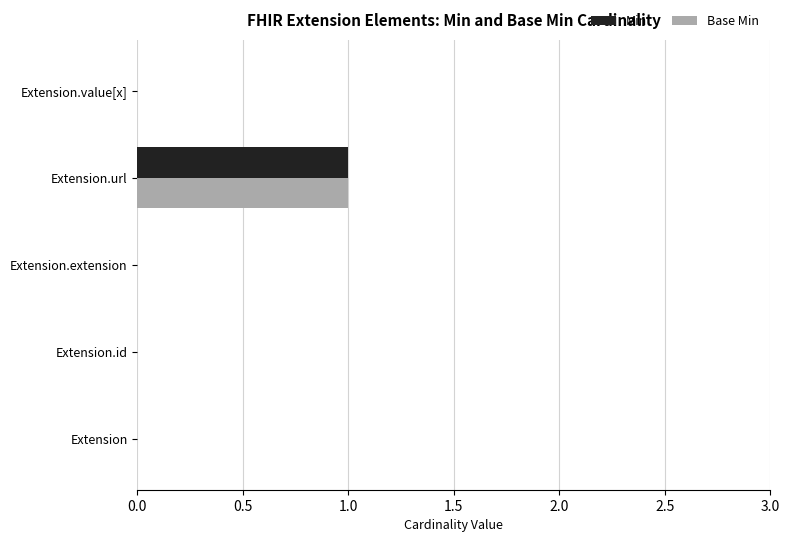

Is it true that Base Min equals 2 at Extension.url?

False